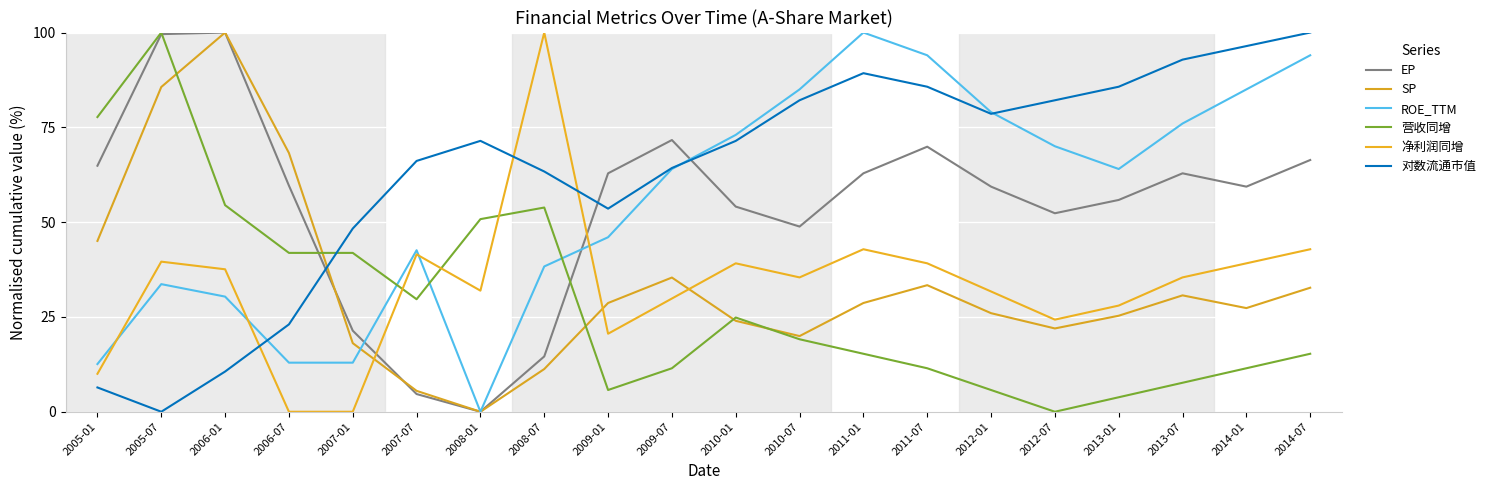

What is the spread (max minus min) of values at 2013-07?

85.2